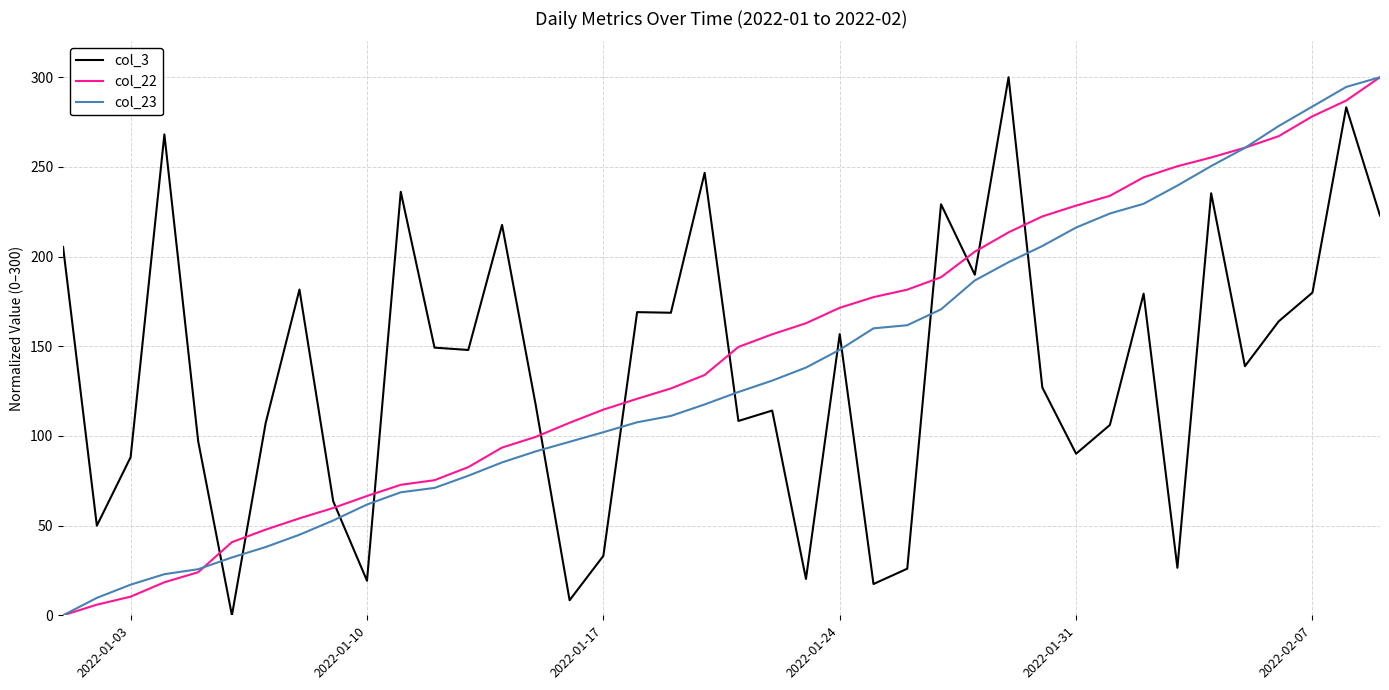

What is the highest value of the col_3 series?

300.0